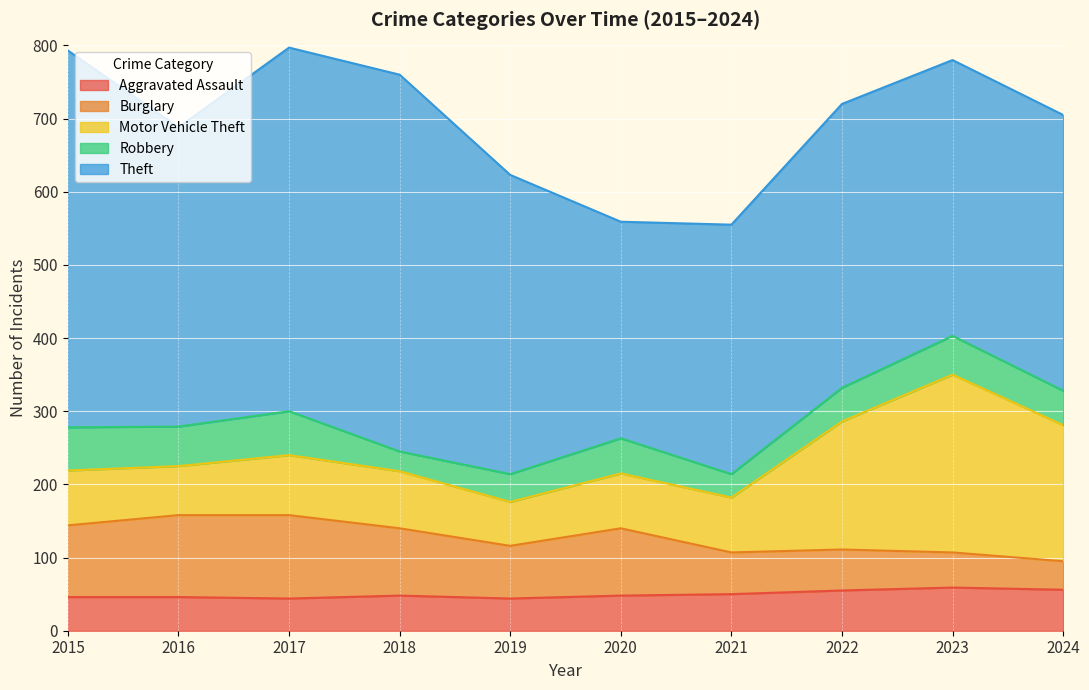

What are all the series names shown in the legend?

Aggravated Assault, Burglary, Motor Vehicle Theft, Robbery, Theft